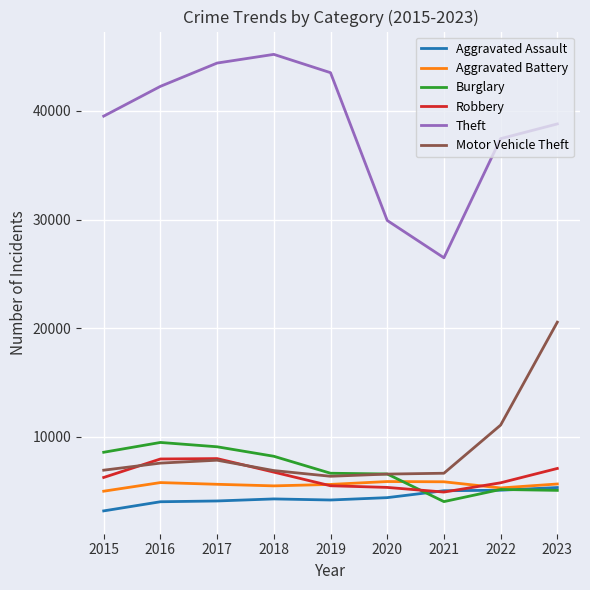

Which category has the lowest value in the Burglary series?

2021